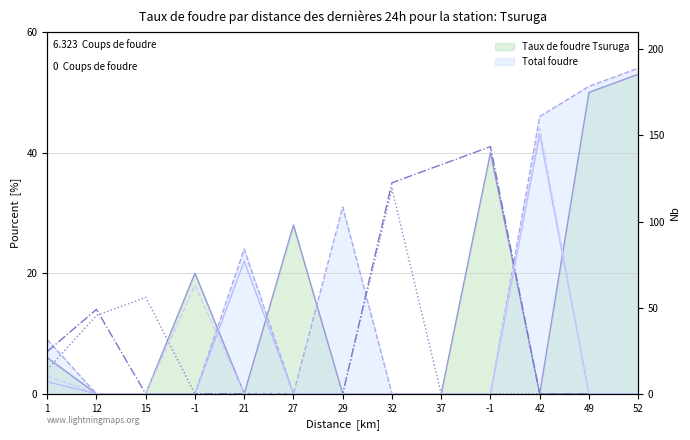

What is the sum of all col_2 values?

65